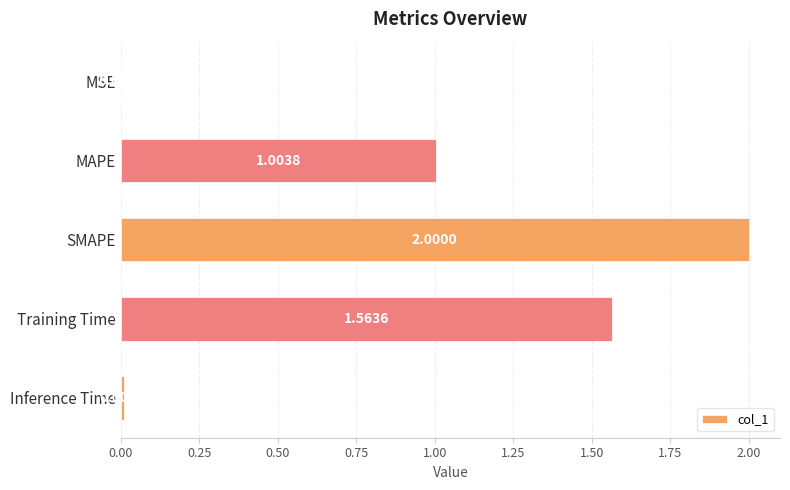

What is the sum of the values at MAPE and SMAPE?

3.0